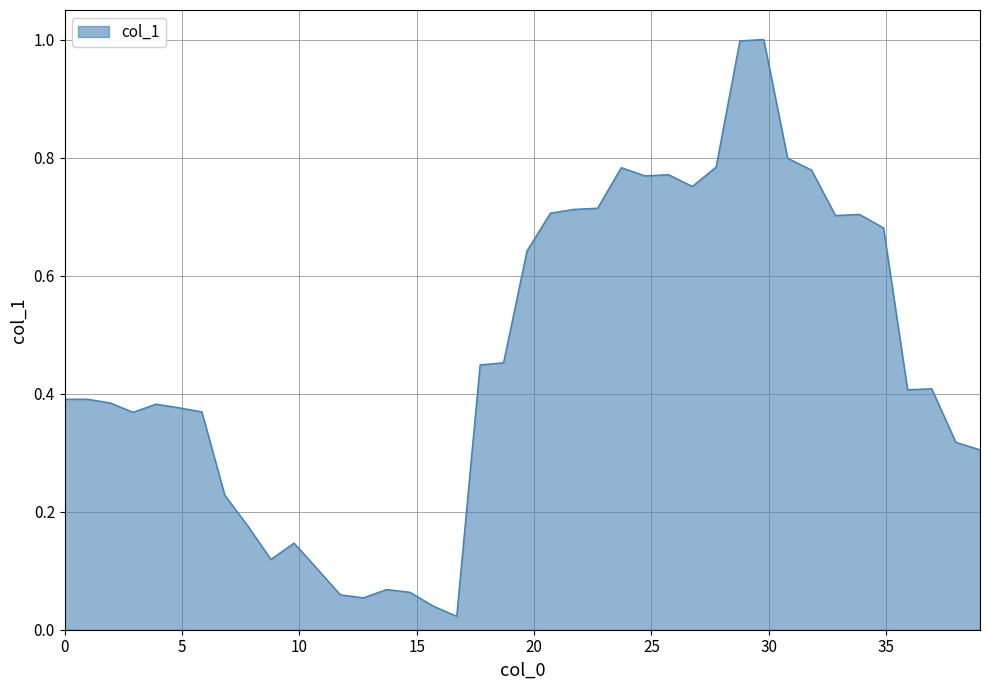

What is the sum of all values?

18.4